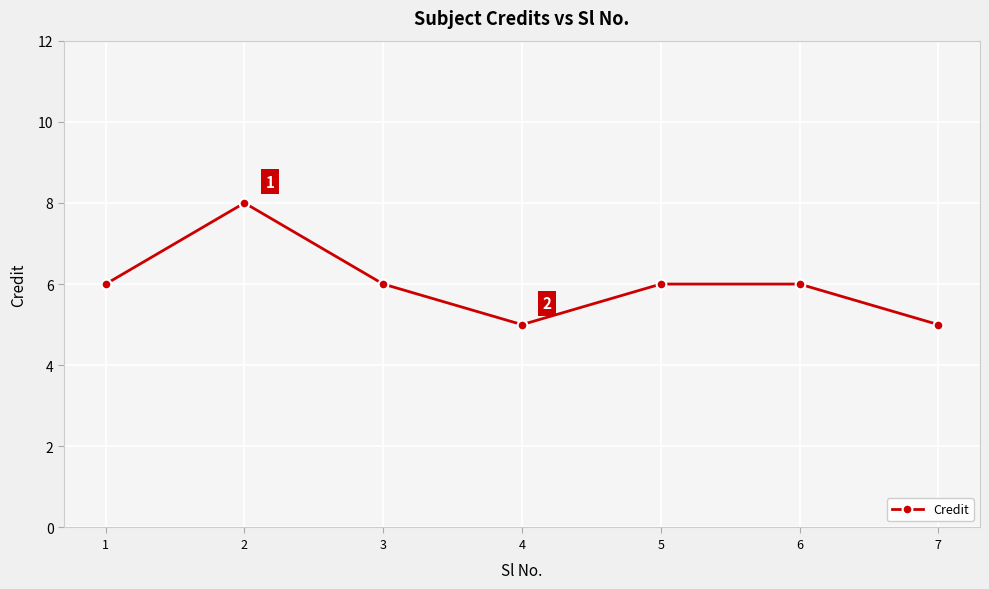

What value does the data have at 4?

5